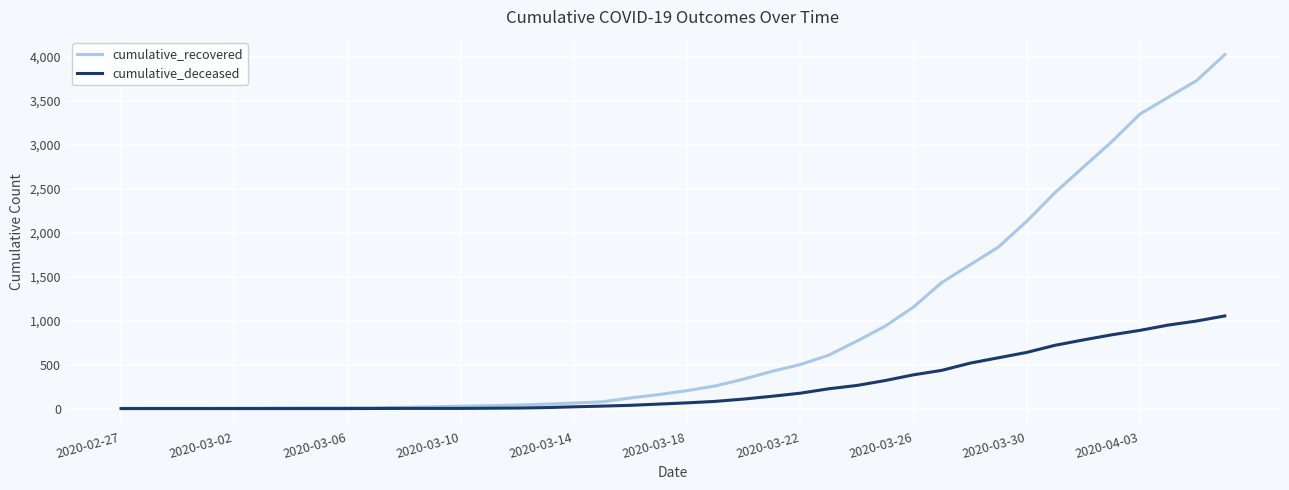

List the series in order of their peak value, lowest first.

cumulative_deceased, cumulative_recovered